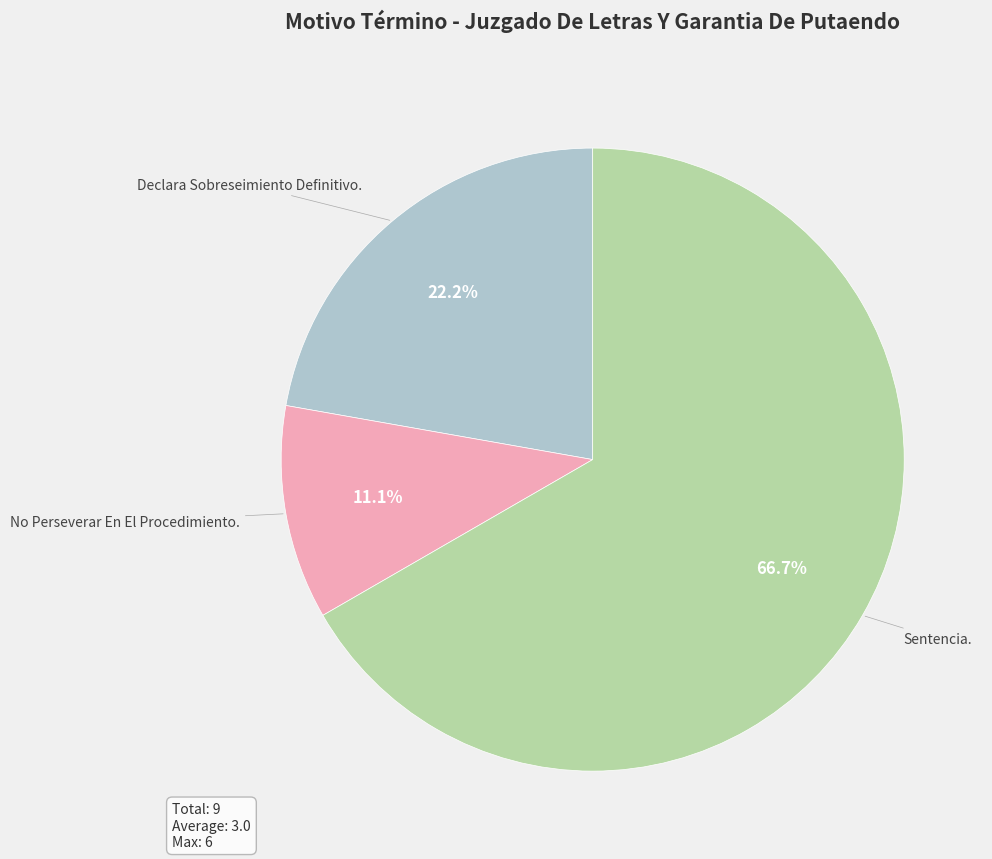

To the nearest percent, what percentage of the pie is Declara Sobreseimiento Definitivo.?

22%